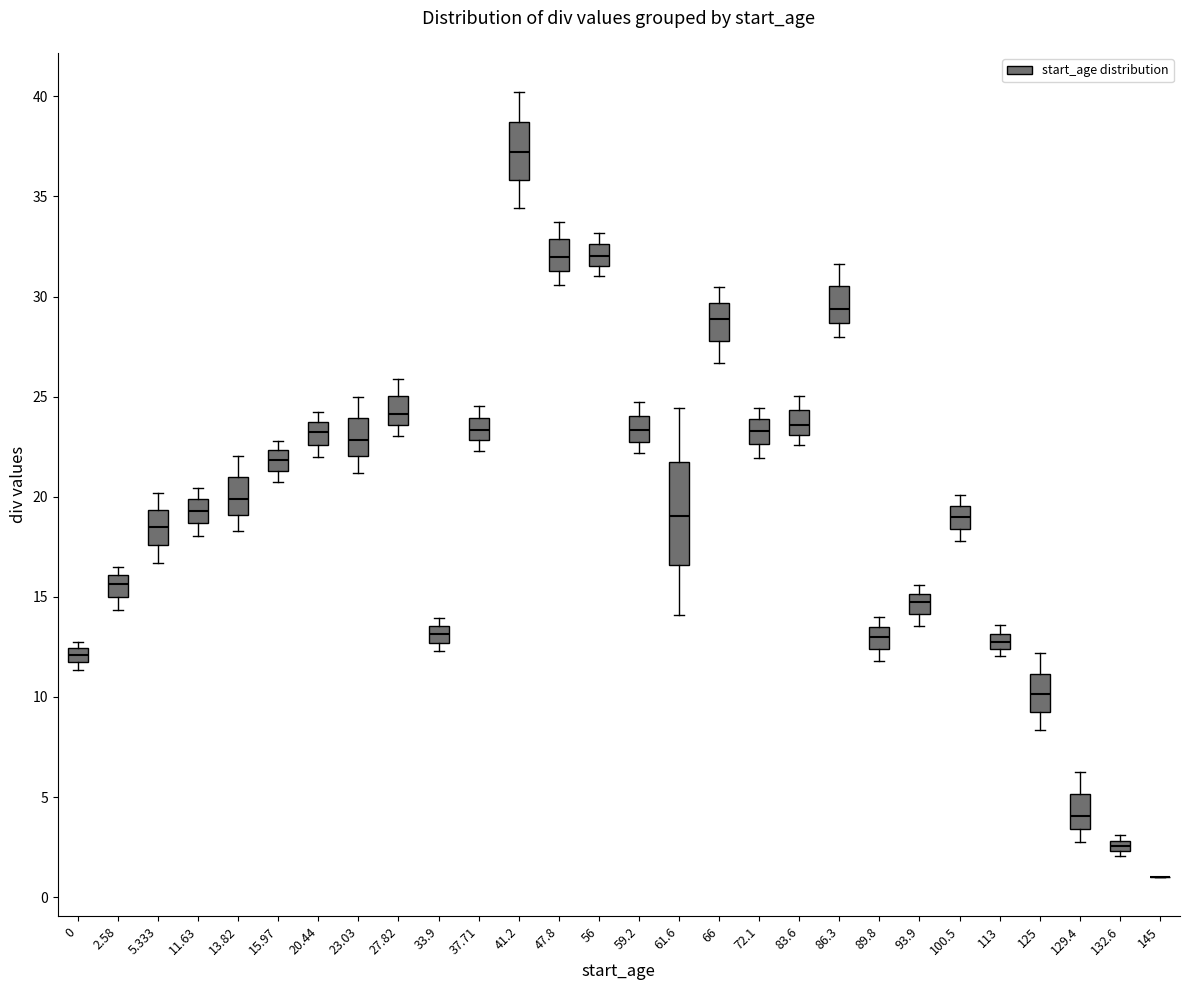

Where is the upper edge of the box at x = 33.9 on the y-axis? The values are not printed on the chart, so give them approximately, as read against the axis.

13.5